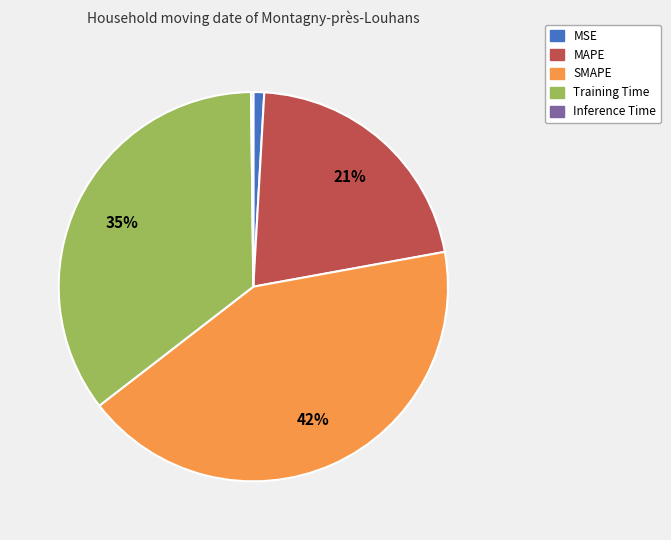

Is it true that Training Time is 35% of the pie?

True